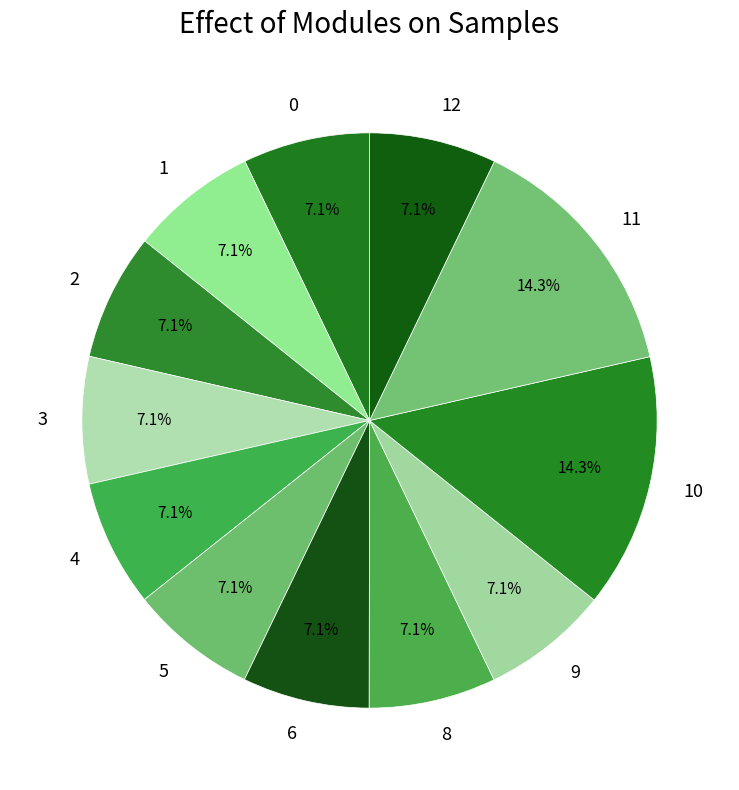

Which has a higher value, 10 or 0?

10